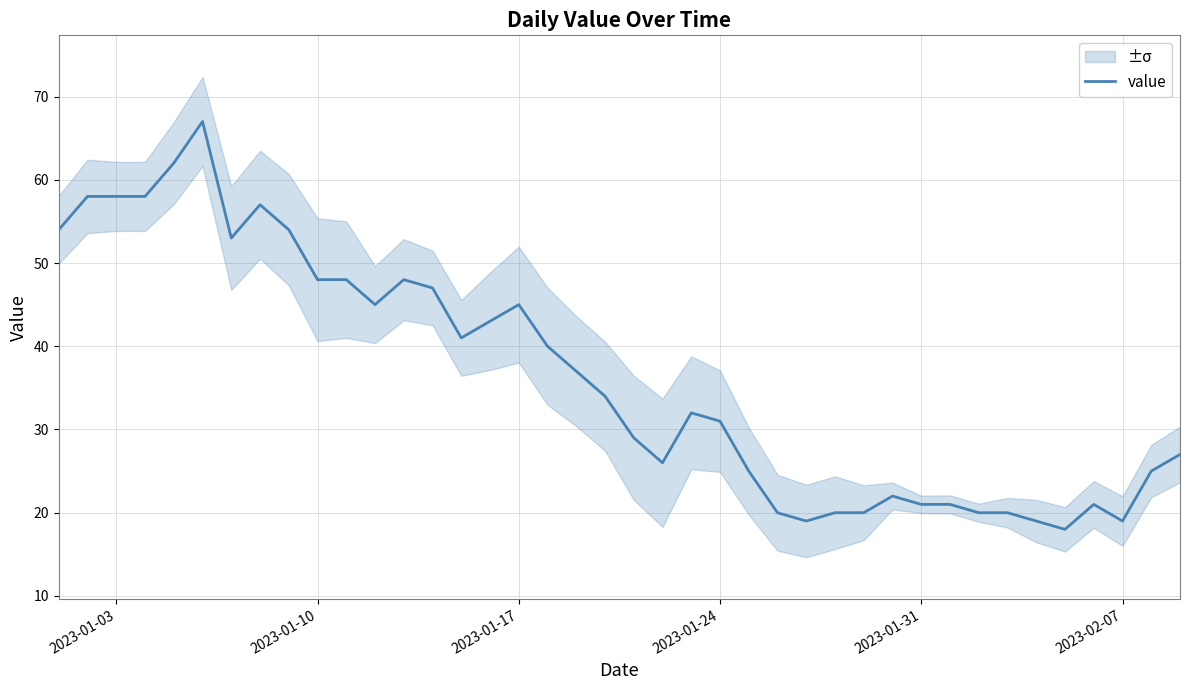

Is it true that value equals 31 at 2023-01-24?

True